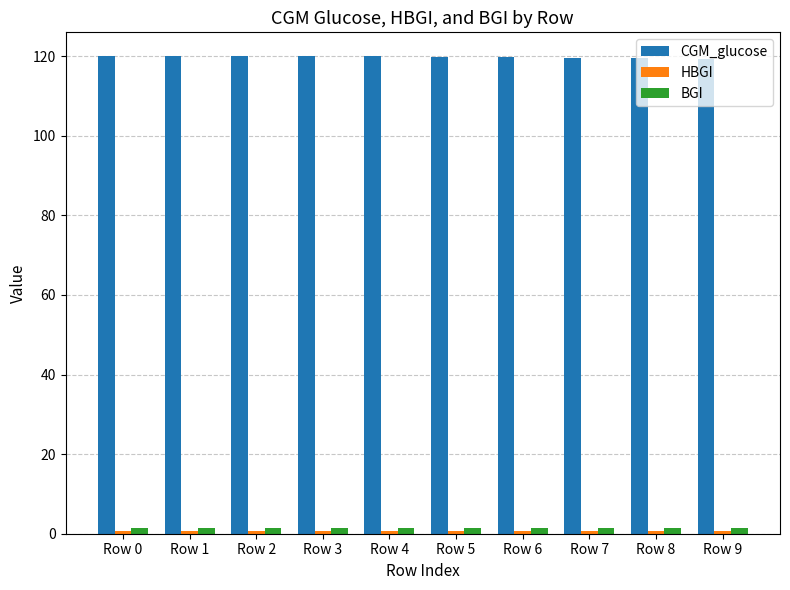

What is the maximum value shown in the chart?

120.0